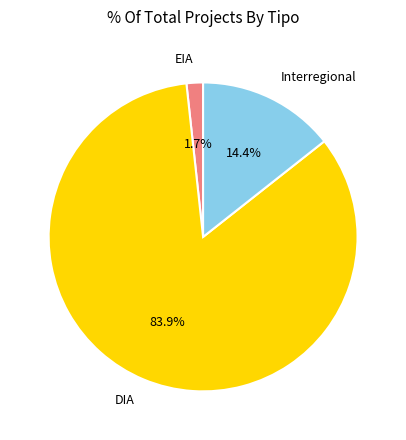

Rank the categories by value from highest to lowest.

DIA, Interregional, EIA